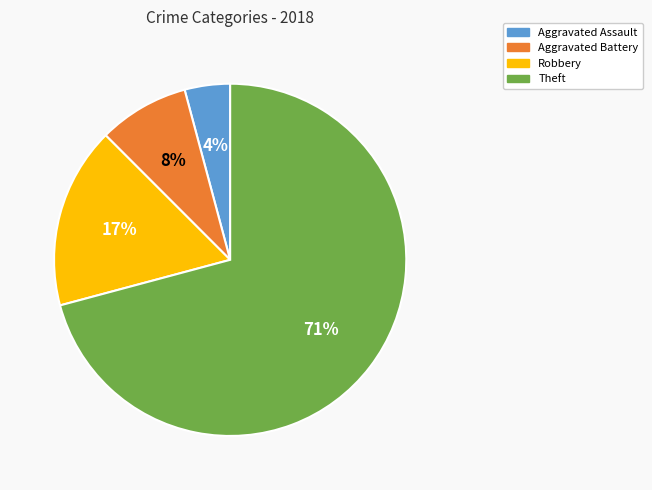

Between Aggravated Assault and Theft, which is larger?

Theft